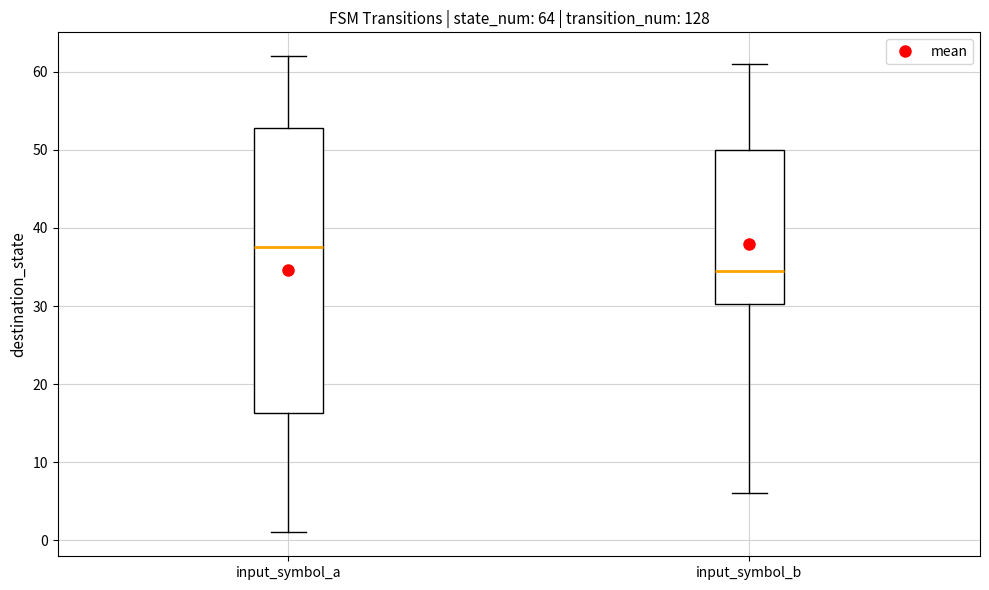

Which box's median line is the highest?

input_symbol_a